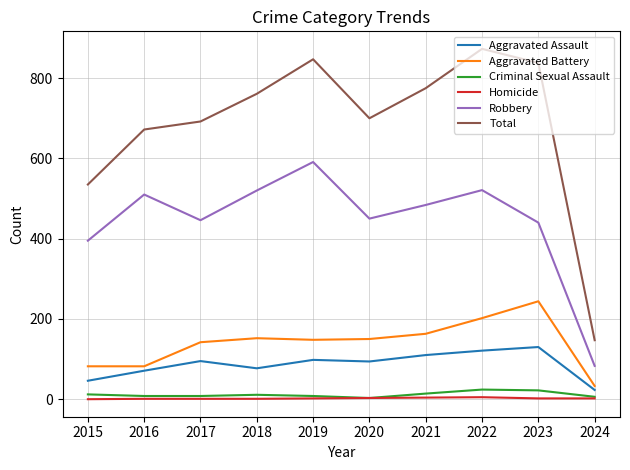

True or false: Aggravated Assault and Homicide cross at least once.

False